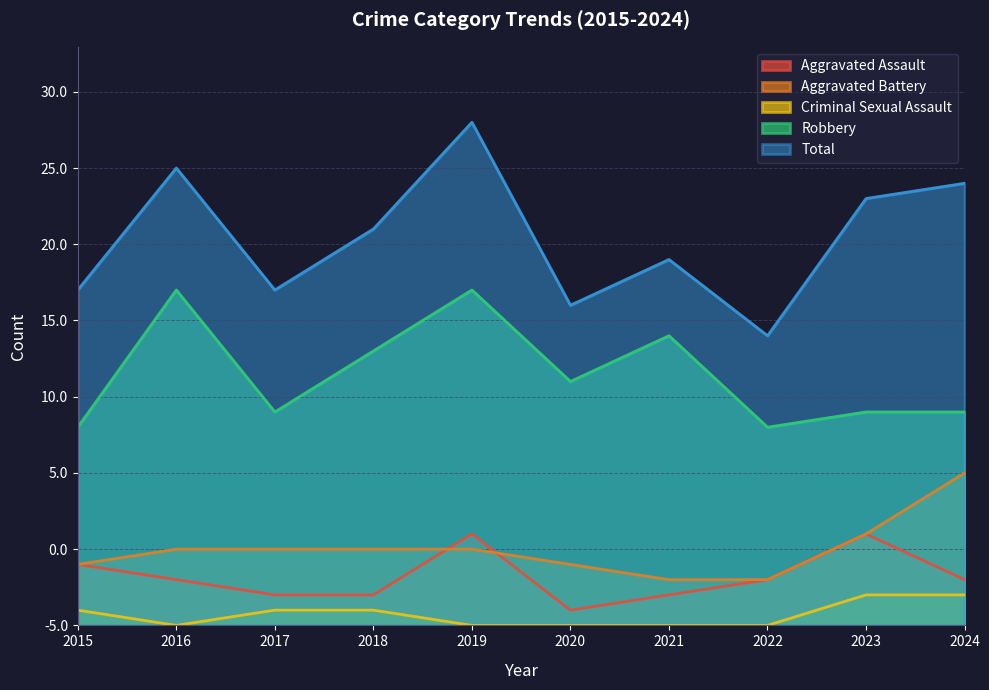

Is the value of Robbery at 2022 greater than the value of Aggravated Assault at 2018?

Yes